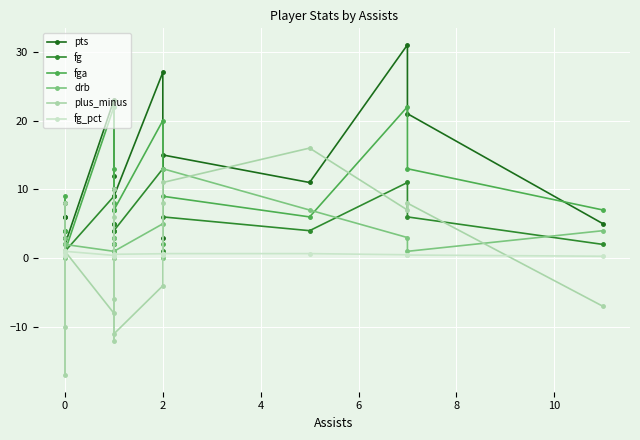

What is the lowest value of the pts series?

2.0